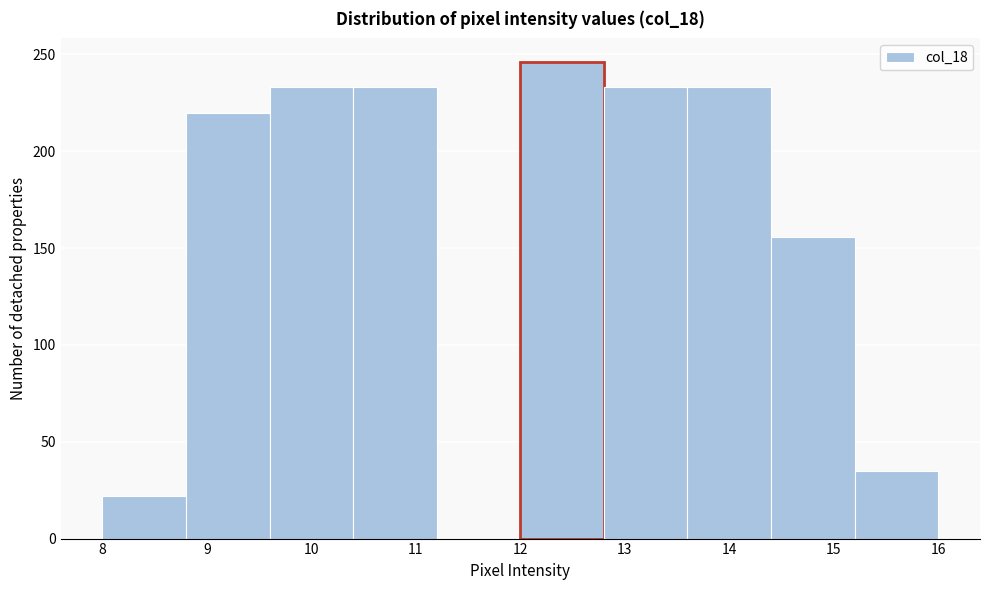

Over which range of the x-axis is the bar tallest?

12.0 to 12.8